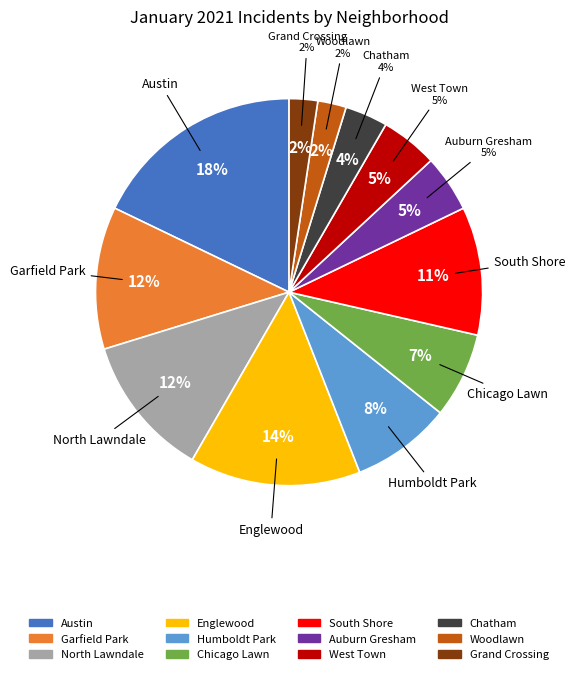

Is it true that South Shore is 2% of the pie?

False